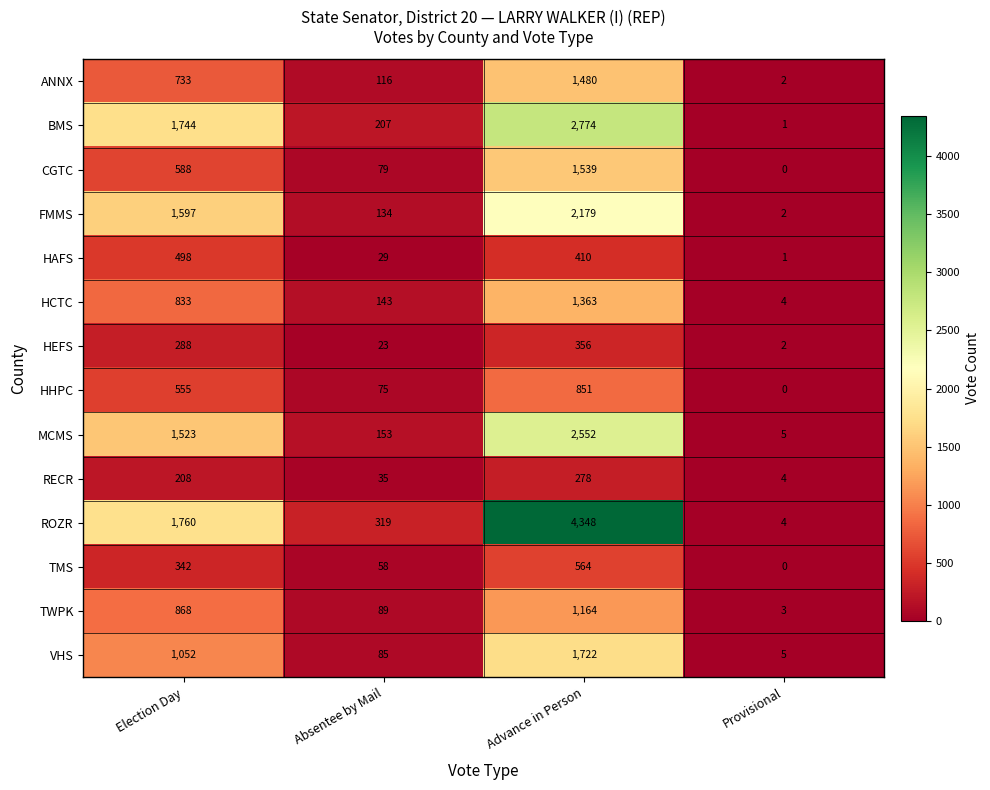

The VHS series shows 1052 at Election Day. True or false?

True